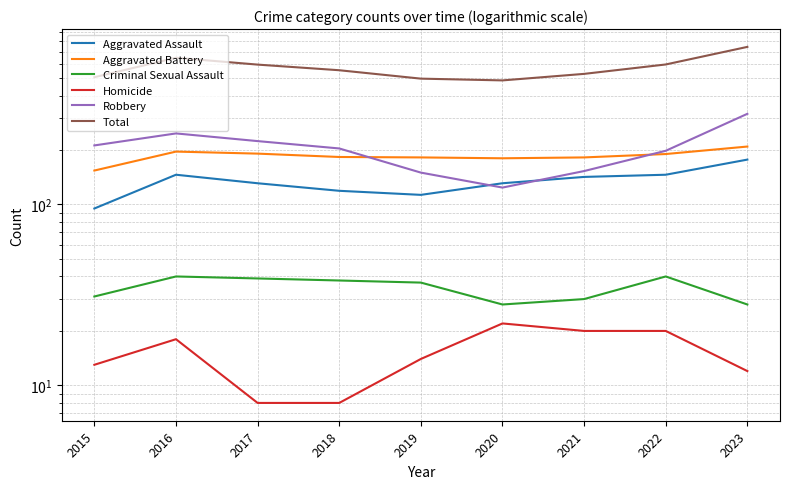

True or false: Criminal Sexual Assault and Robbery intersect in this chart.

False